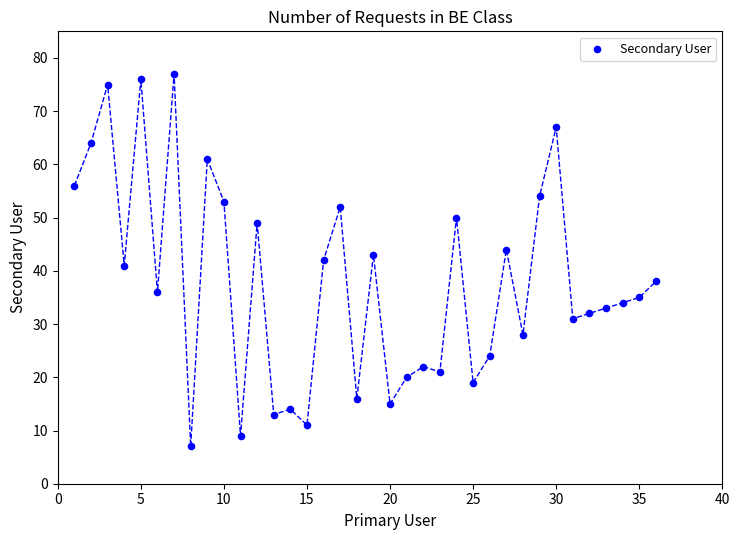

What is the range of X values (max minus min)?

35